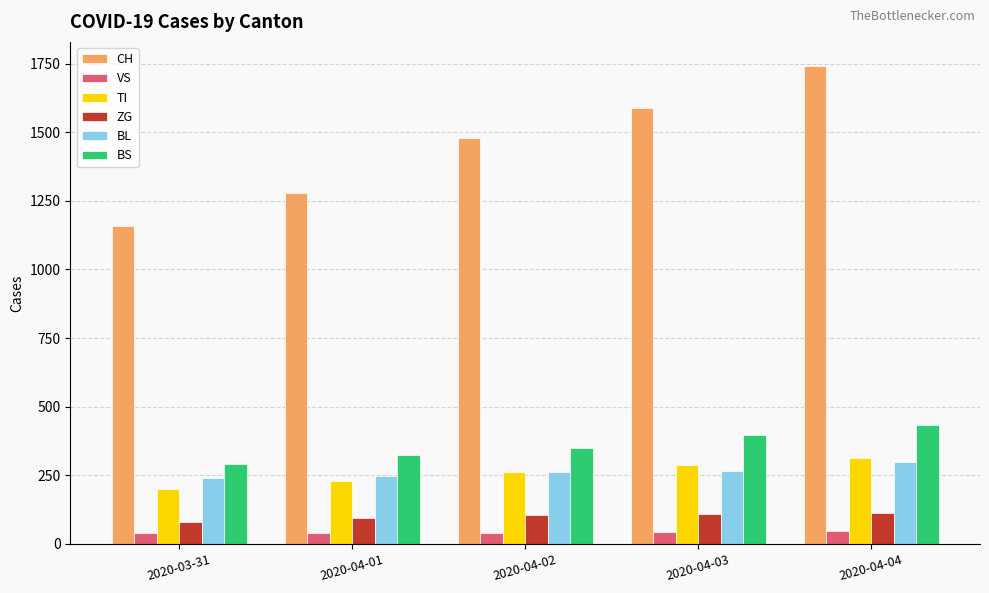

Which series has the largest total across all categories?

CH